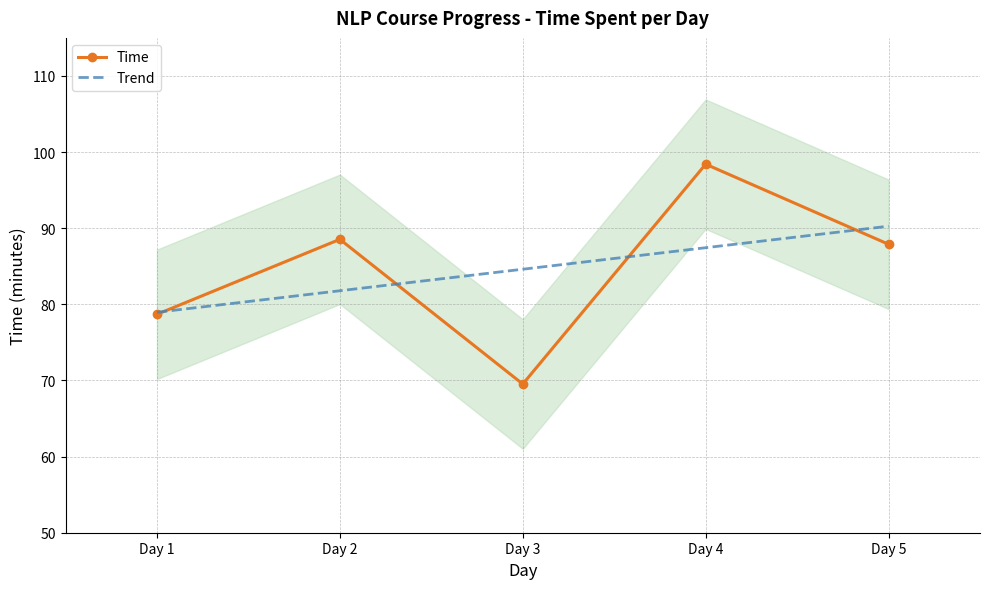

At which category does Time reach its first local peak?

Day 2